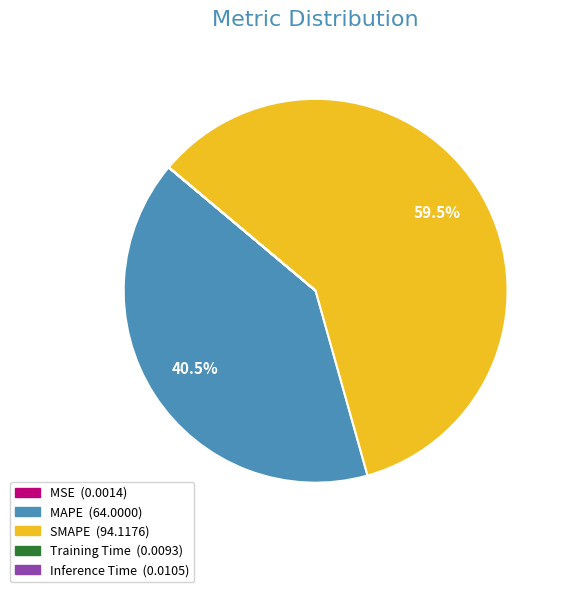

What is the largest slice in the pie chart?

SMAPE